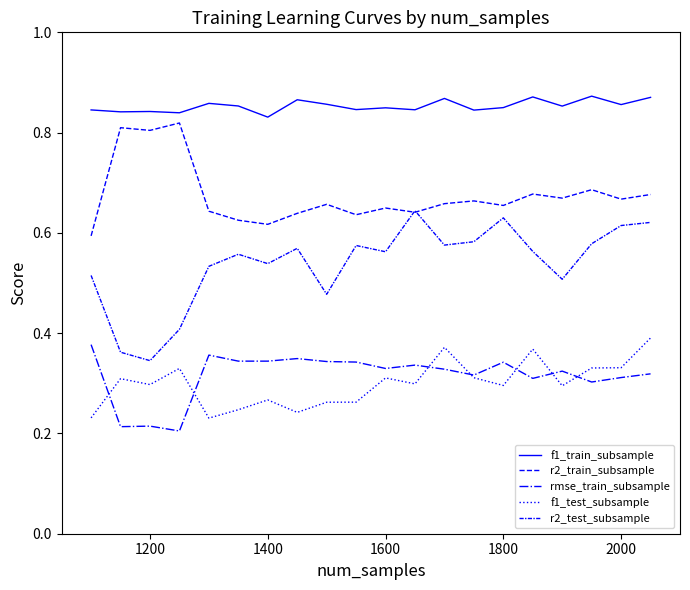

How many times do rmse_train_subsample and f1_test_subsample cross each other?

7